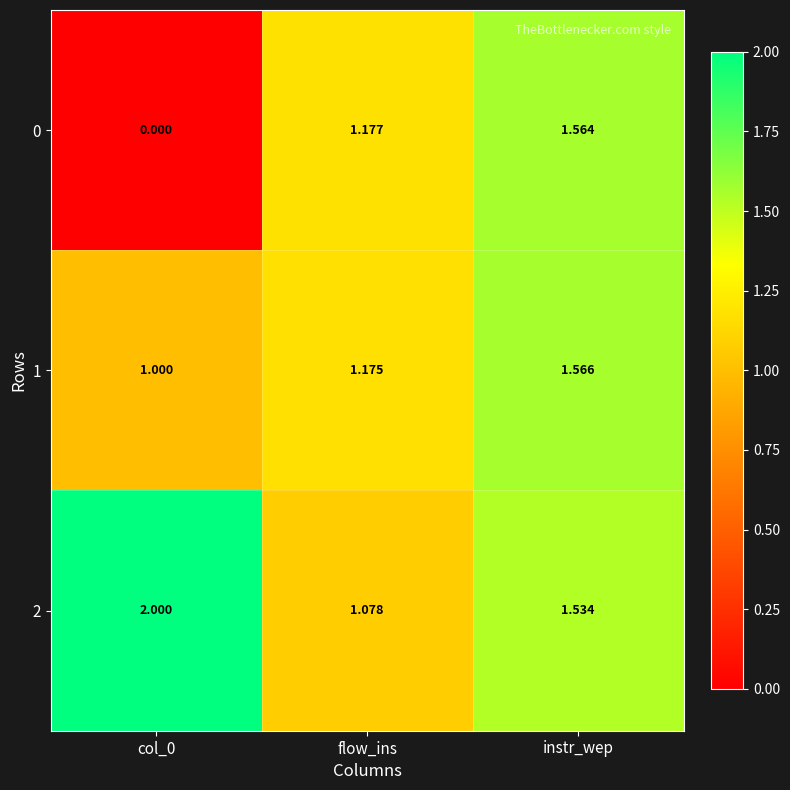

At which category is the sum across all series the highest?

instr_wep